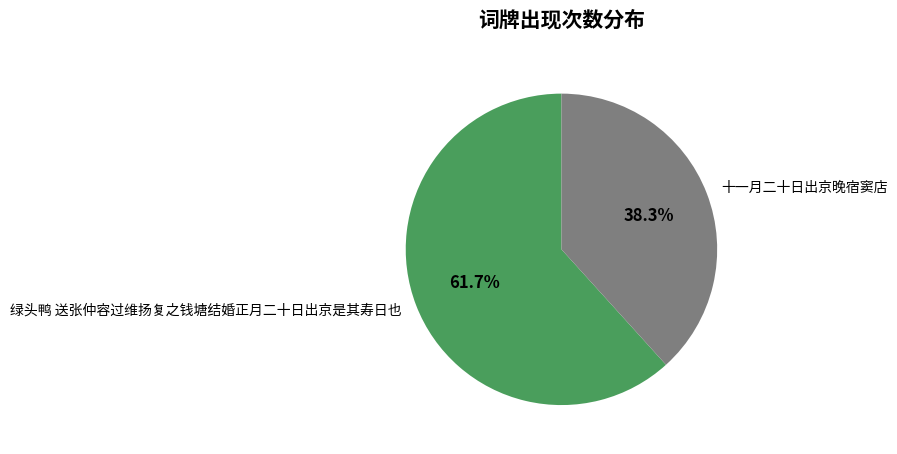

What percentage is the 十一月二十日出京晚宿窦店 slice, to the nearest percent?

38%